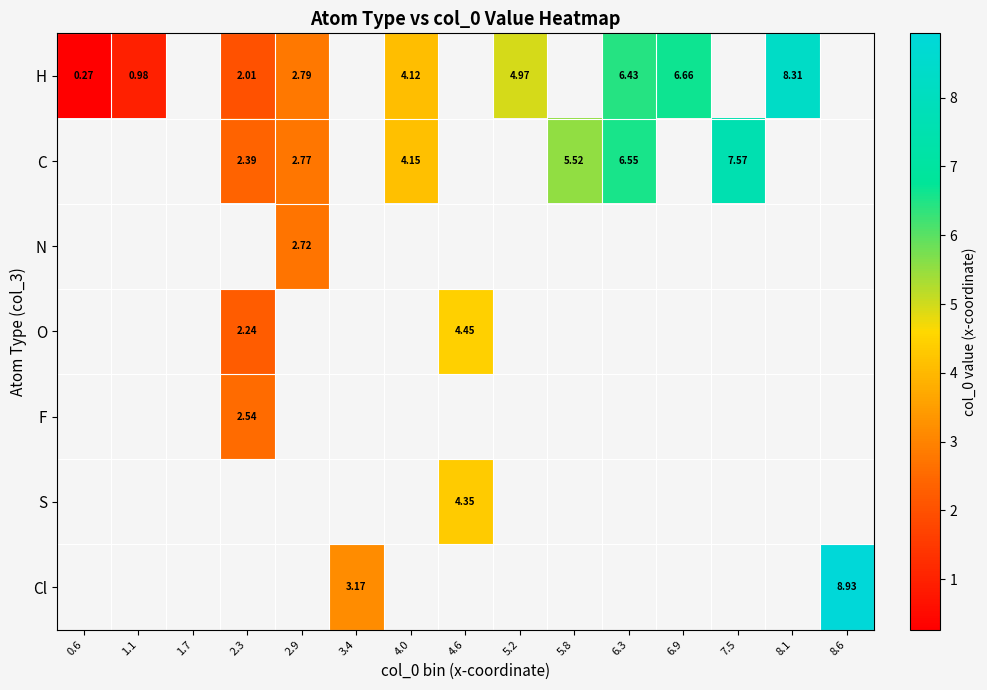

How many categories are shown in the chart?

15